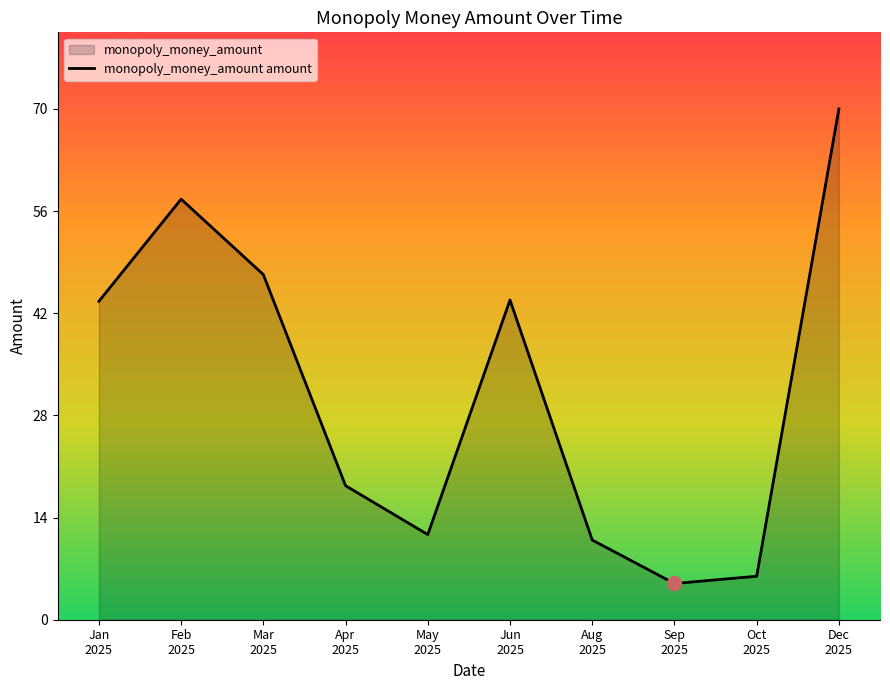

What is the label of the 9th point from the left?

Oct
2025